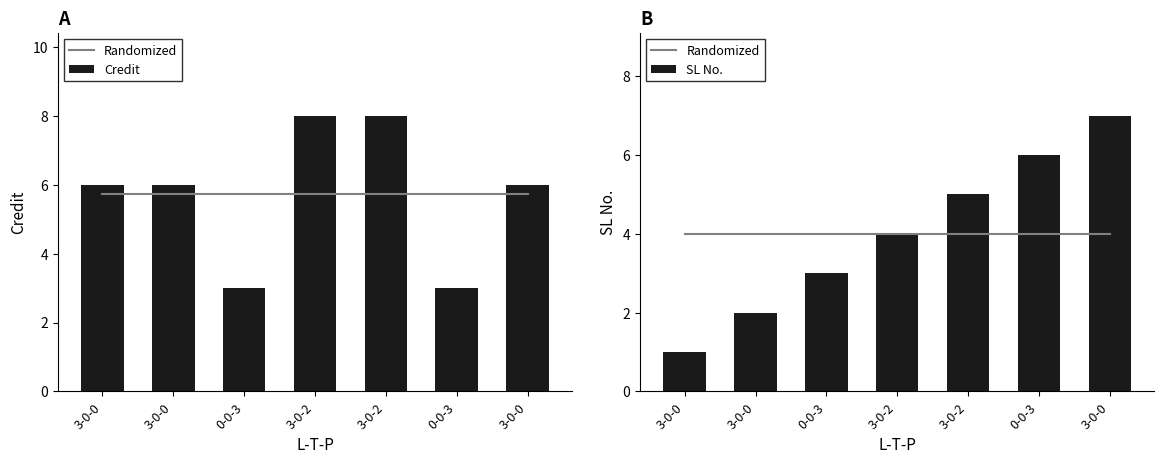

What value does the Randomized series have at 0-0-3?

4